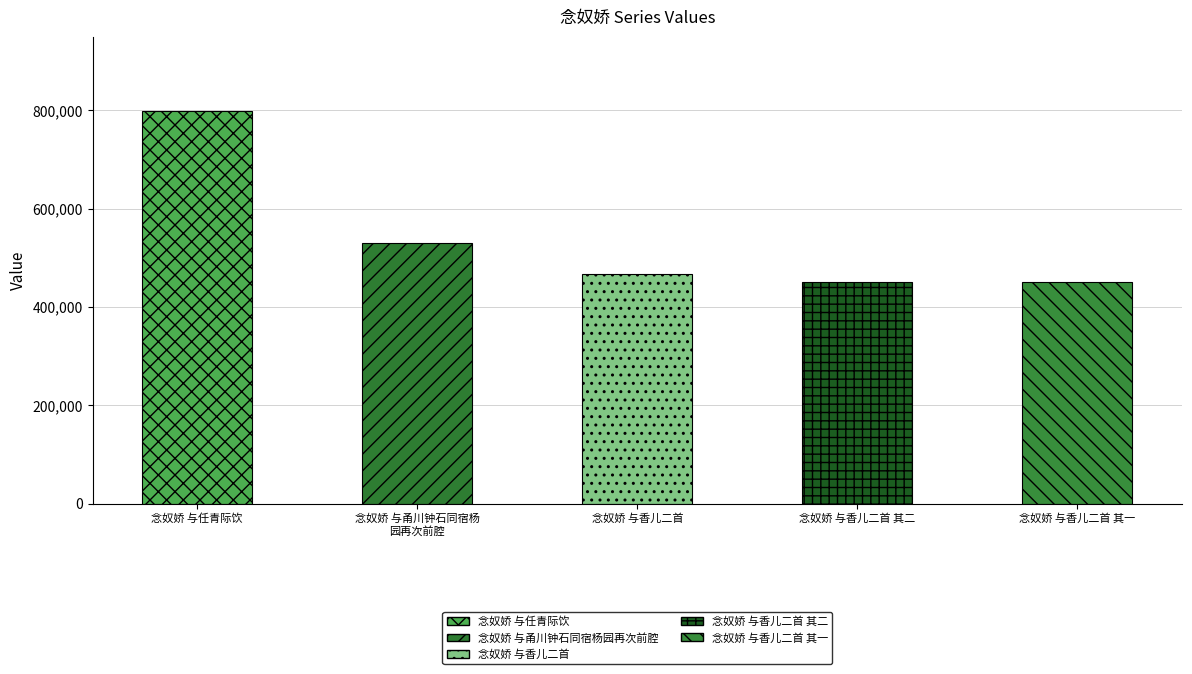

Approximately how many times larger is the value at 念奴娇 与香儿二首 其一 compared to 念奴娇 与香儿二首?

1.0